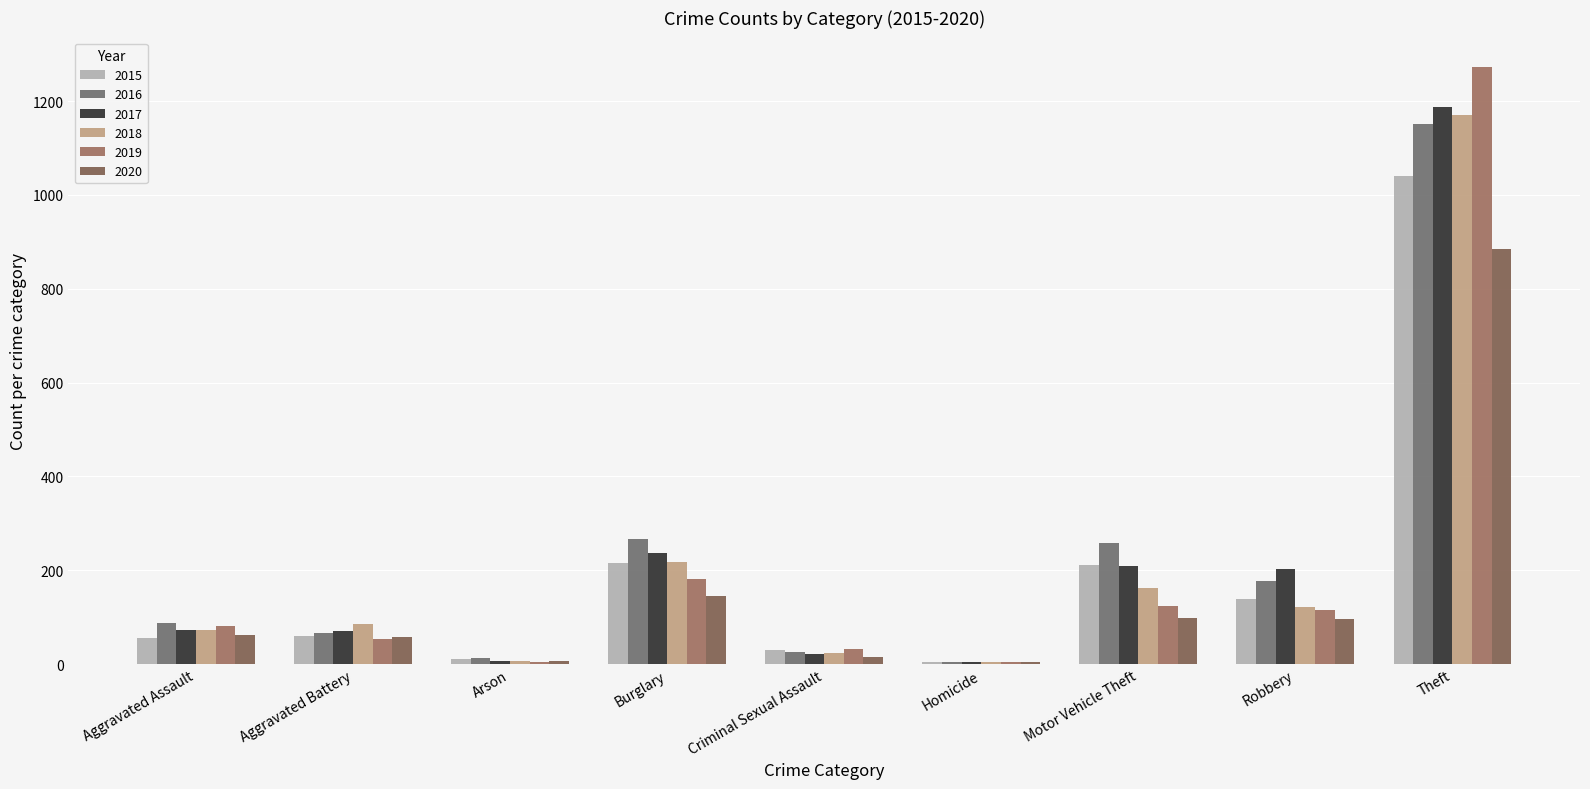

Does the chart contain stacked bars?

No